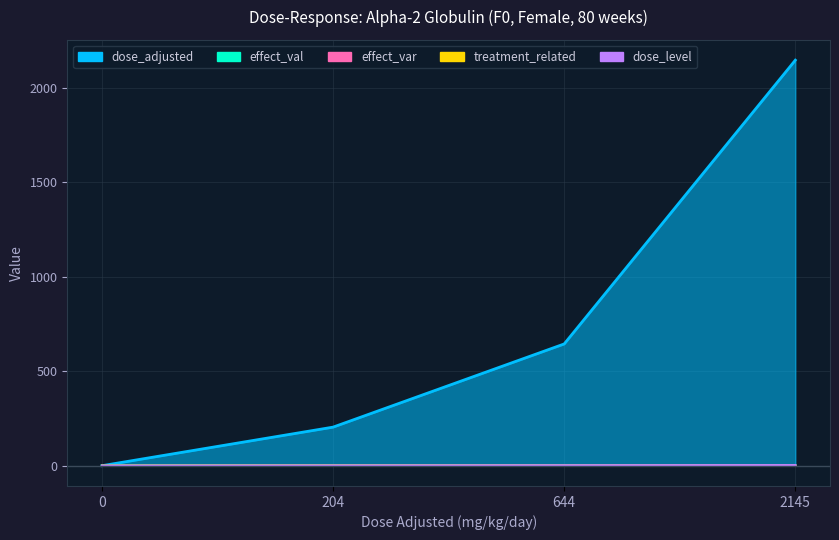

How many effect_var values are between 0 and 1?

4